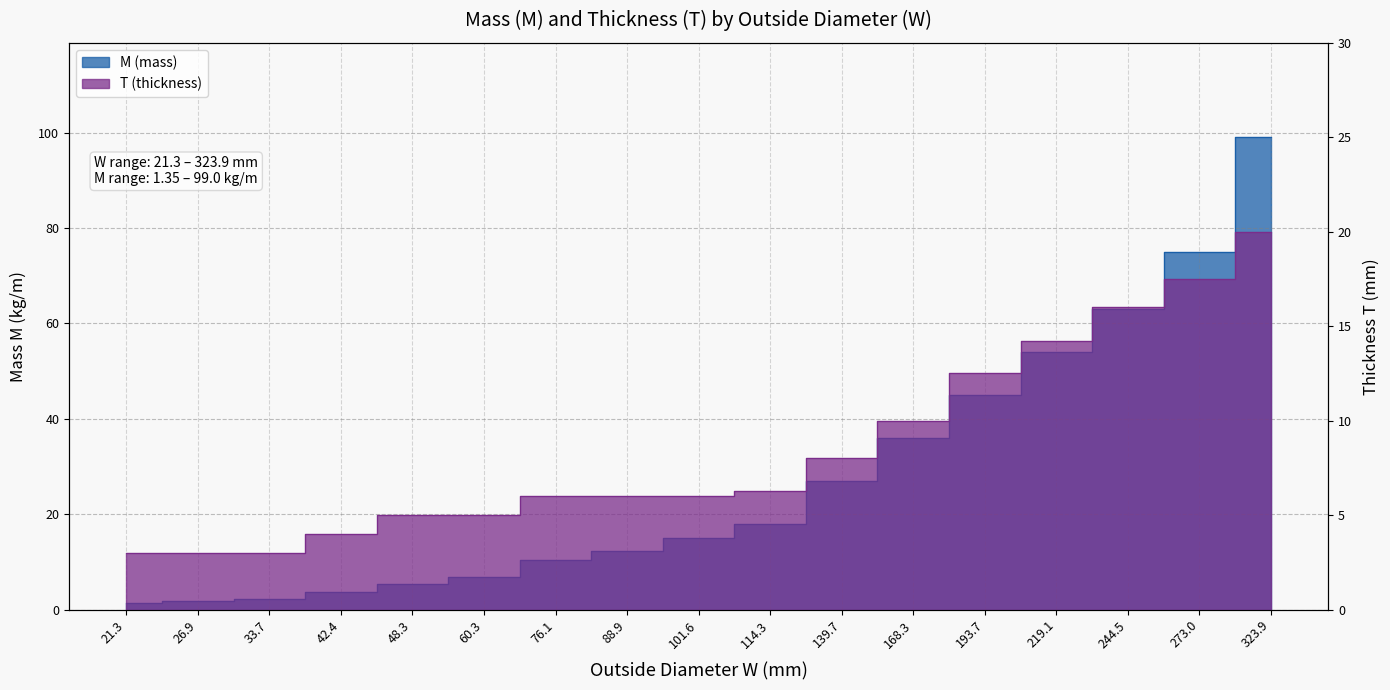

What is the difference between the second highest and minimum values in the T (thickness) series?

14.5